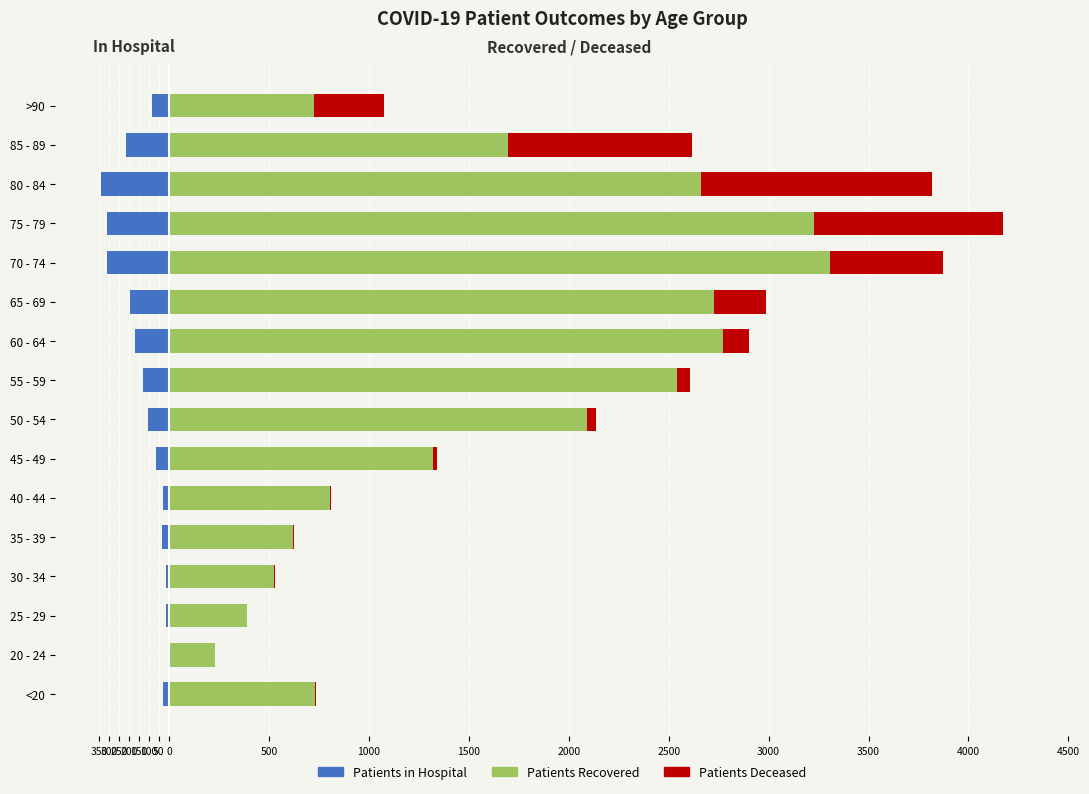

Reading left to right, transcribe all the data shown in this chart.

patients_in_hospital: -31	-6	-14	-16	-36	-31	-64	-103	-129	-168	-193	-312	-312	-342	-216	-87
patients_recovered: 733	231	389	525	619	805	1320	2089	2544	2773	2726	3309	3228	2663	1695	727
patients_deceased: 4	0	3	3	9	5	19	47	63	128	262	562	946	1153	920	348